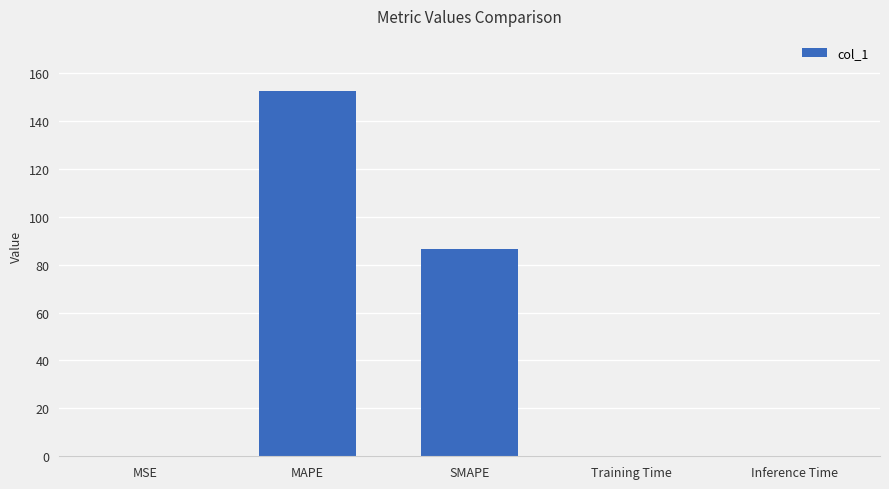

Which label corresponds to the largest value in the chart?

MAPE